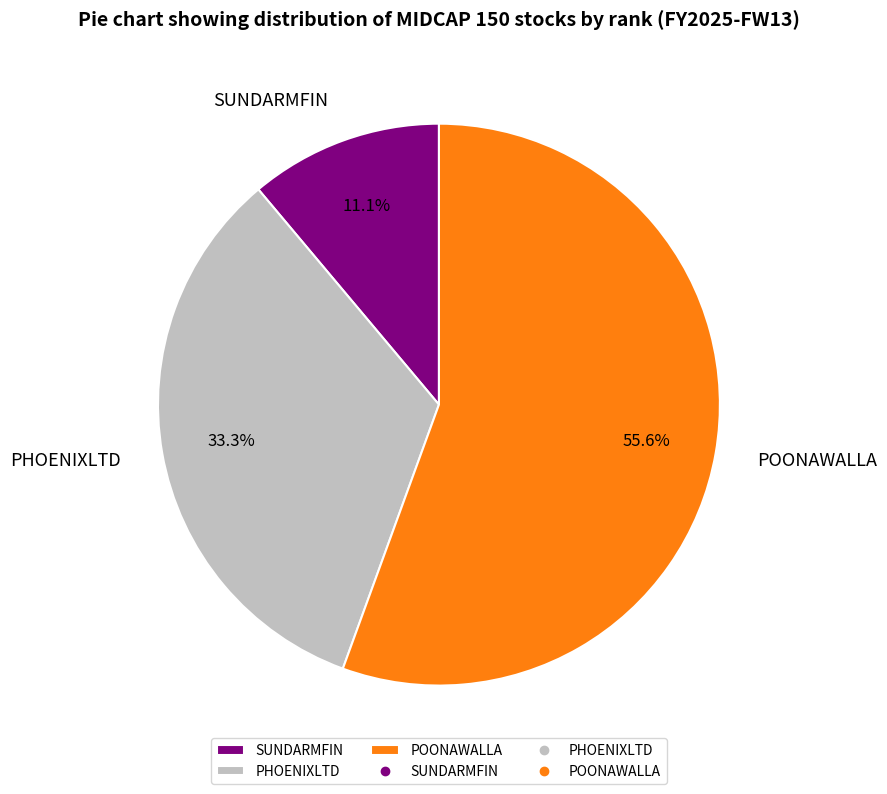

What percentage is NOT represented by SUNDARMFIN?

88.9%